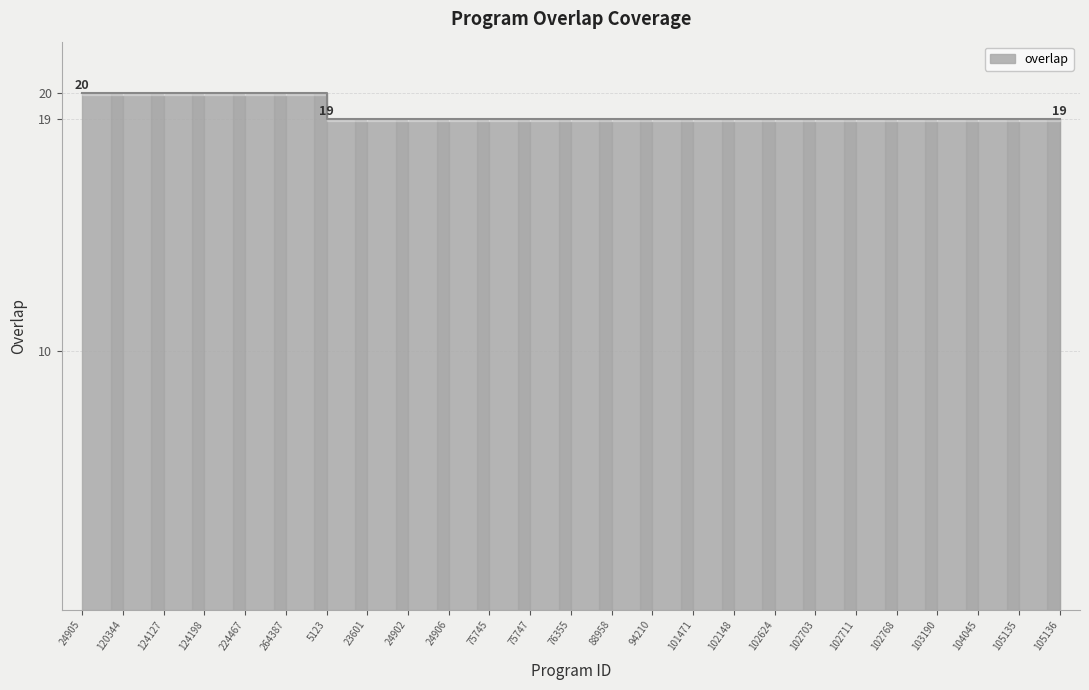

How many lines are shown in the chart?

1